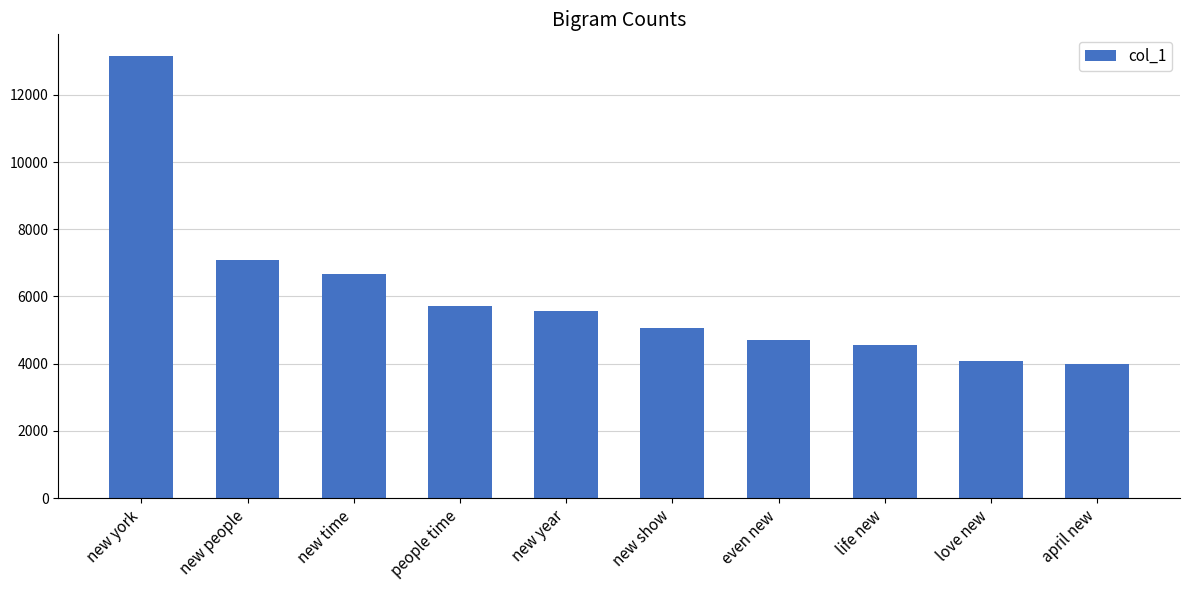

What is the difference between the values at new year and new show?

506